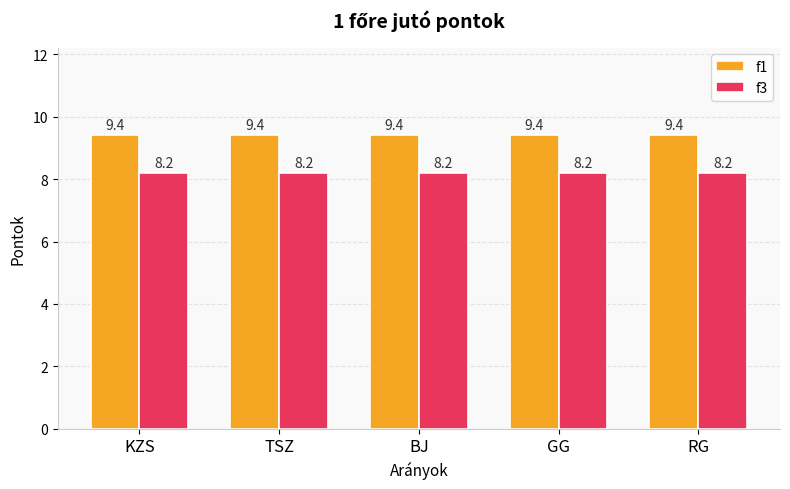

Is the value of f1 at KZS greater than the value of f3 at KZS?

Yes